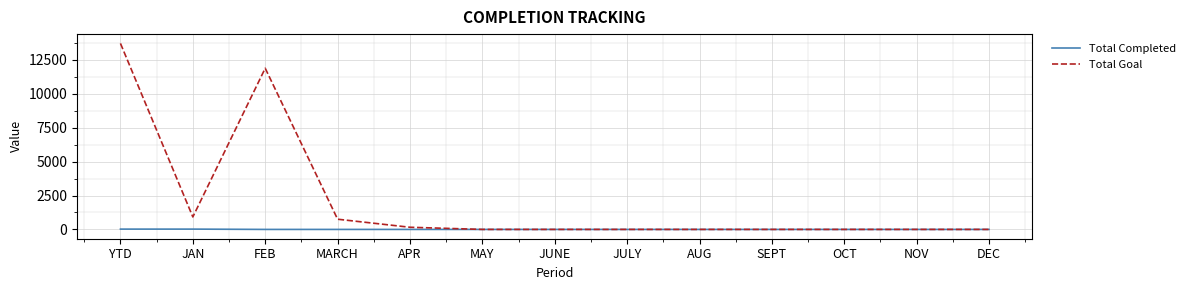

Which series has the largest total across all categories?

Total Goal